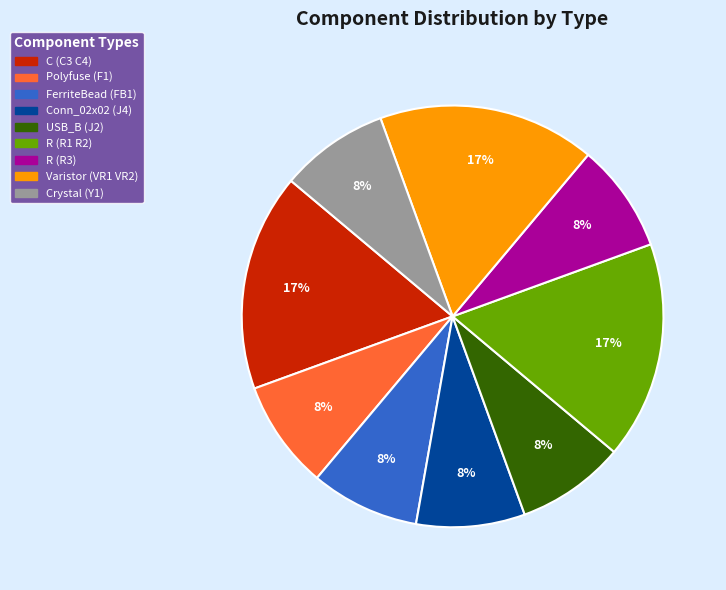

Combined, do Varistor (VR1 VR2) and R (R3) account for over 50%?

No